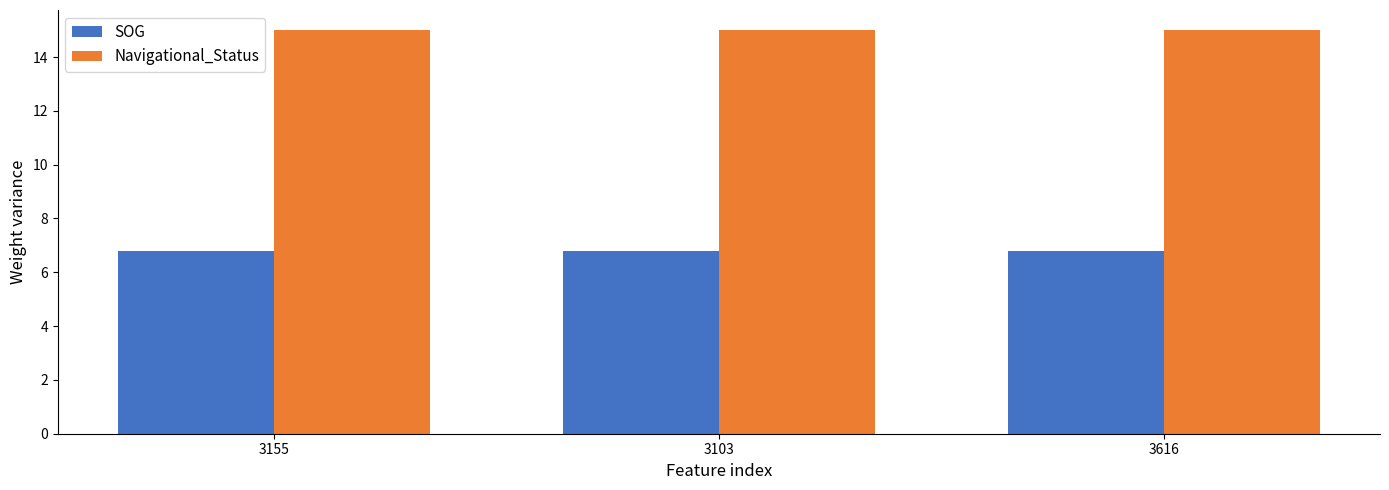

What is the label of the 3rd bar from the right?

3155